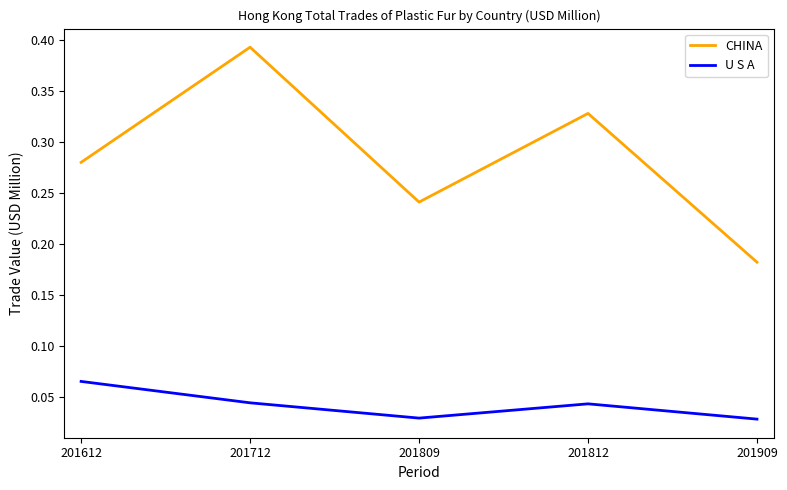

Where is the first local minimum for U S A?

201809